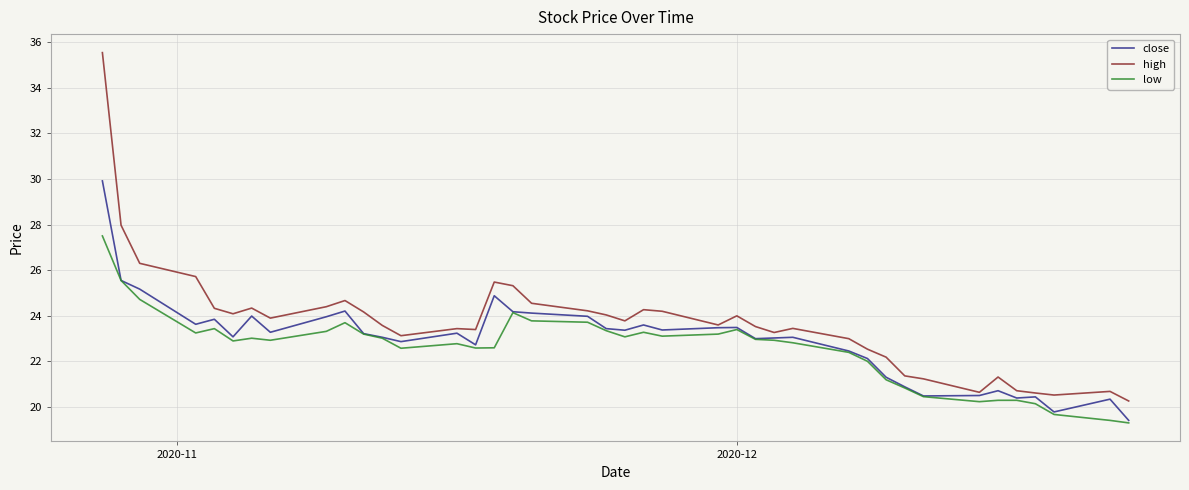

List the series in order of their overall mean, highest first.

high, close, low